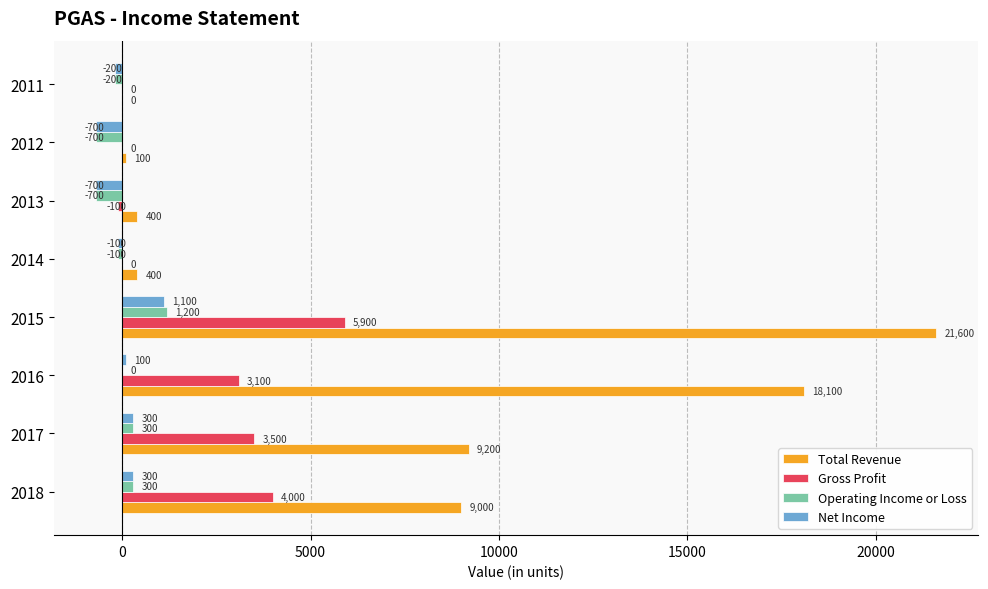

Read the Gross Profit value at 2017.

3500